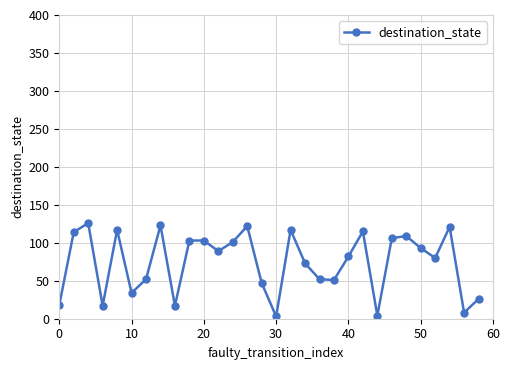

What is the sum of all values?

2223